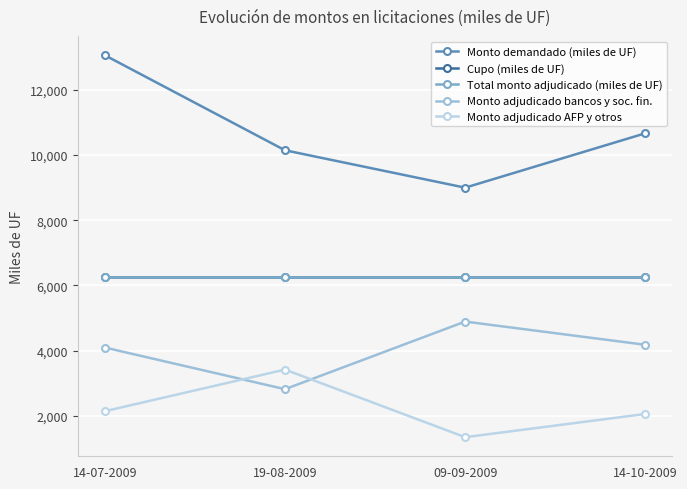

What is the total value across all series at 09-09-2009?

27745